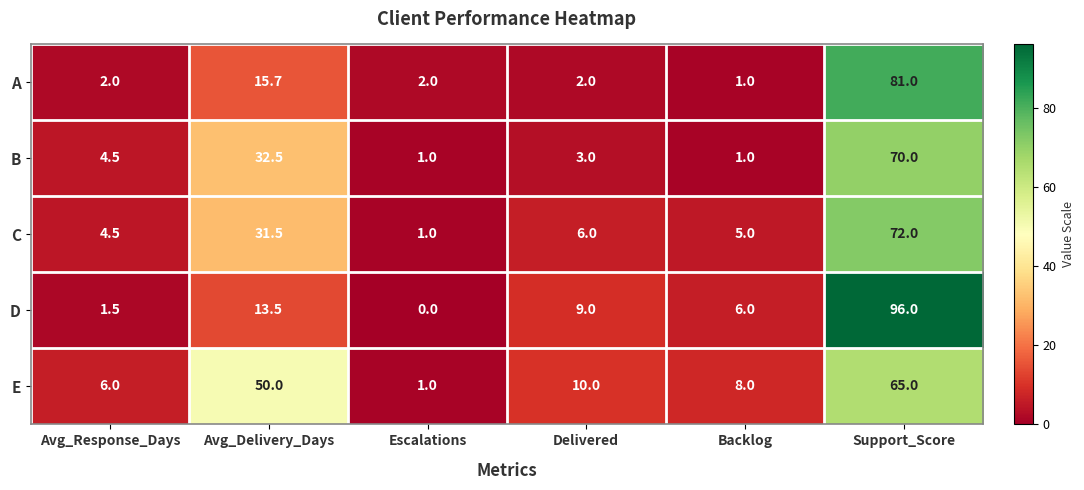

Which series has the largest total across all categories?

E